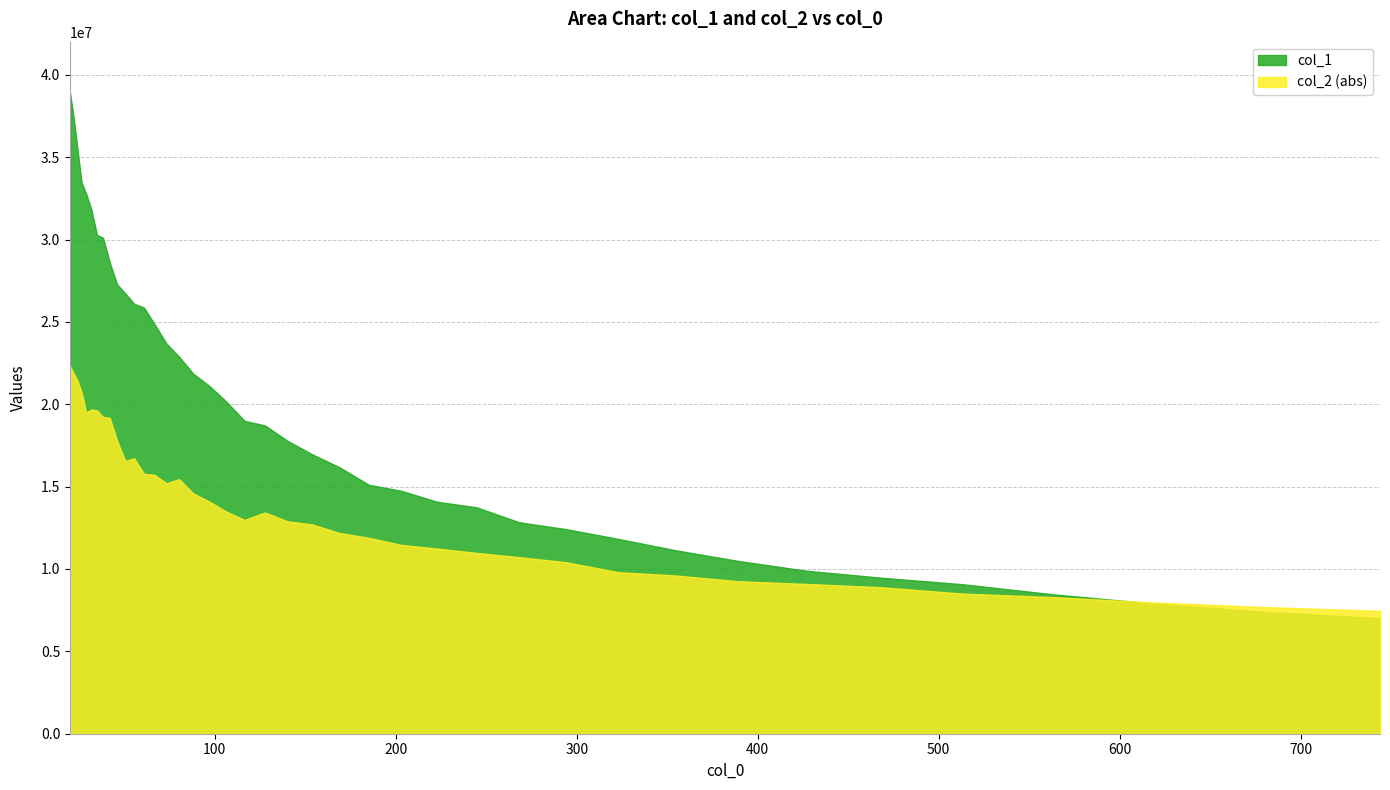

What is the minimum value for col_2?

-22313005.8